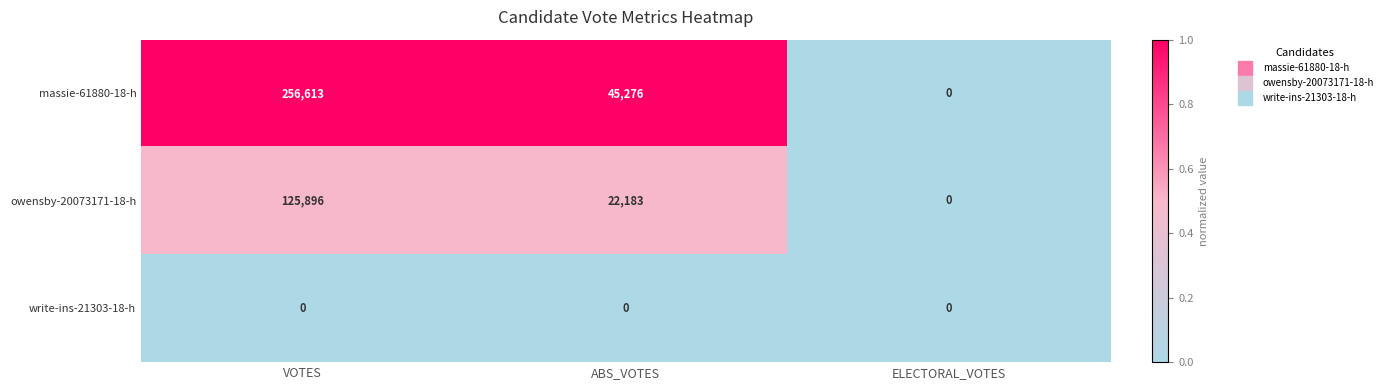

Rank the series by their average value, from highest to lowest.

massie-61880-18-h, owensby-20073171-18-h, write-ins-21303-18-h